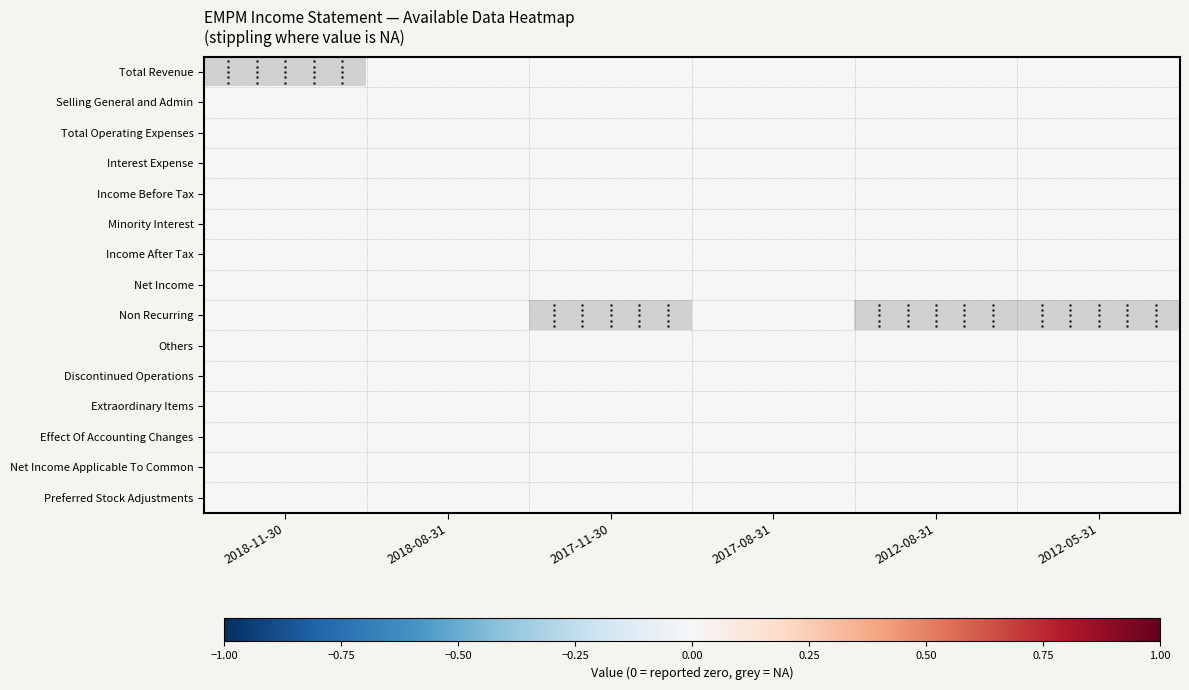

How many categories are shown in the chart?

6